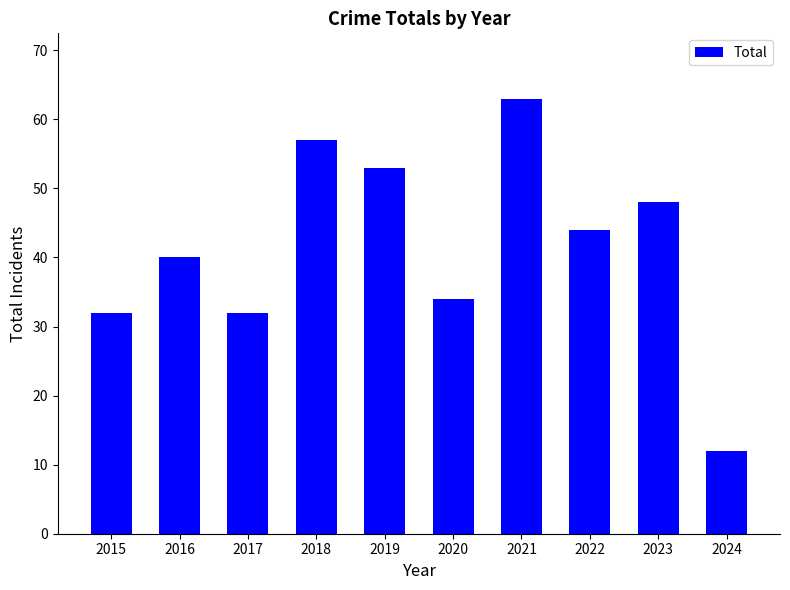

Reading right to left, what are all the values shown in this chart?

12	48	44	63	34	53	57	32	40	32